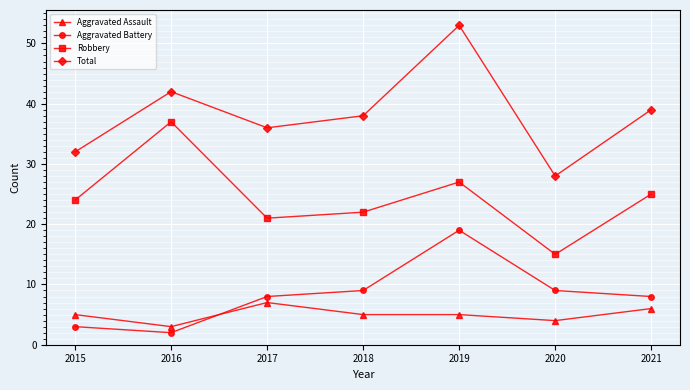

What is the highest value of the Robbery series?

37